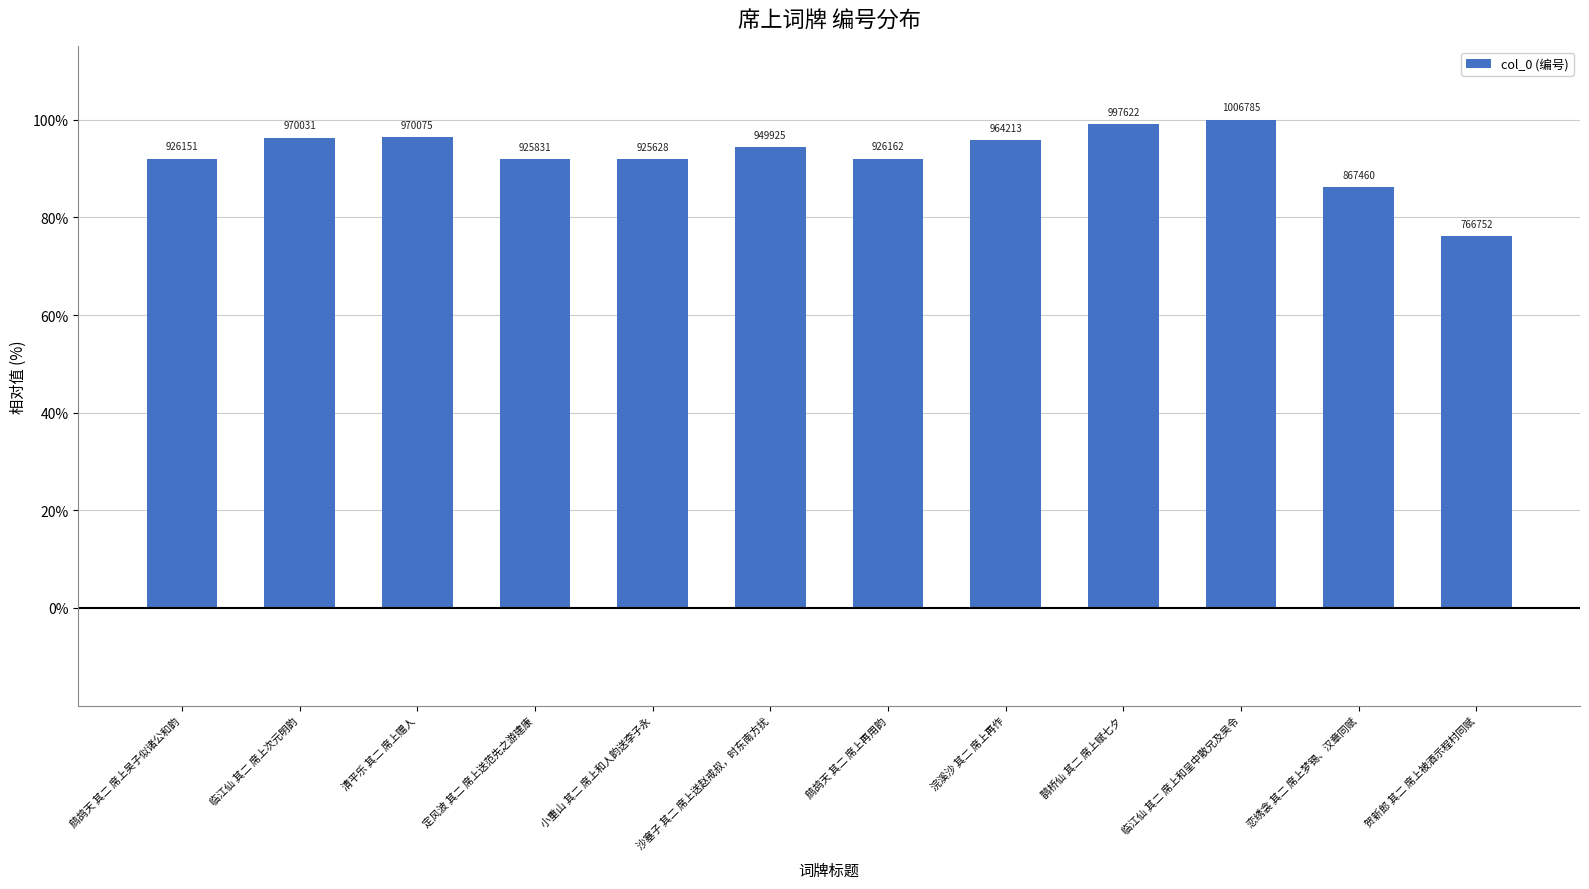

What is the difference between the maximum and minimum values?

23.8